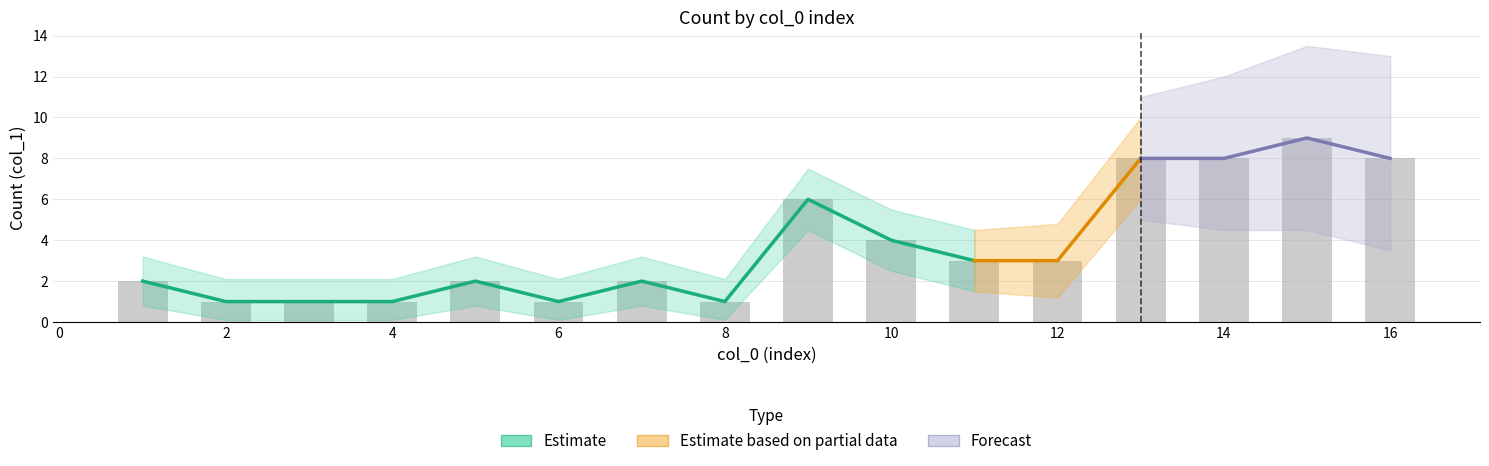

What is the maximum value shown in the chart?

9